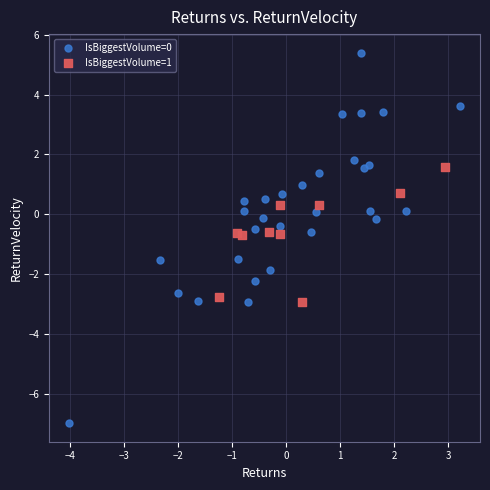

What are all the series names shown in the legend?

IsBiggestVolume=0, IsBiggestVolume=1